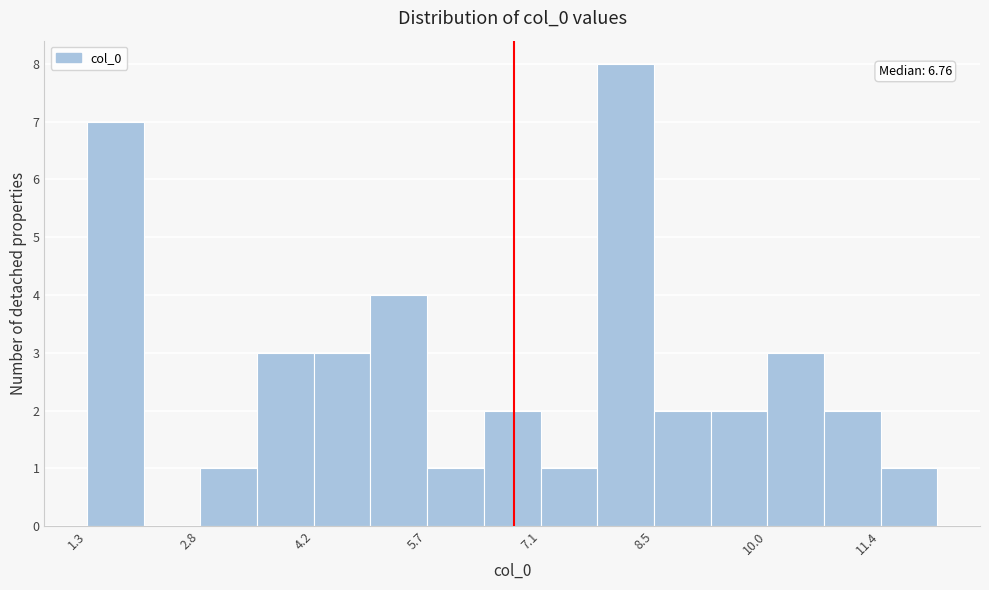

Read against the x-axis, roughly where is the centre of the tallest bar?

8.2